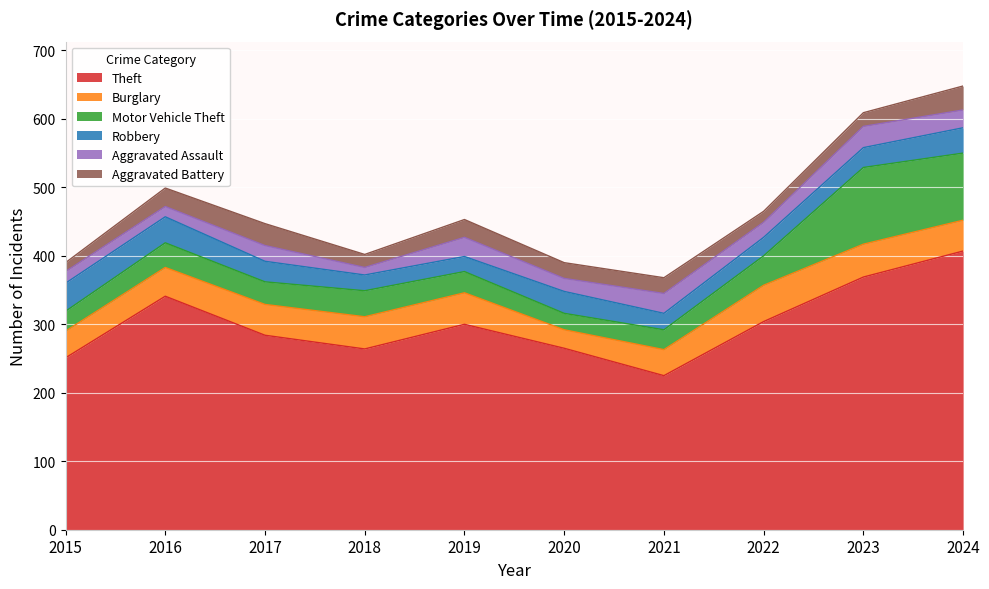

Reading right to left, what are all the values shown in this chart?

Theft: 407	369	304	225	265	300	264	284	341	251
Burglary: 45	48	53	38	27	46	47	45	42	39
Motor Vehicle Theft: 98	112	43	29	24	31	38	33	36	29
Robbery: 37	29	27	24	32	22	23	30	38	41
Aggravated Assault: 26	31	22	29	19	28	11	23	15	17
Aggravated Battery: 35	20	16	23	23	26	19	32	27	13